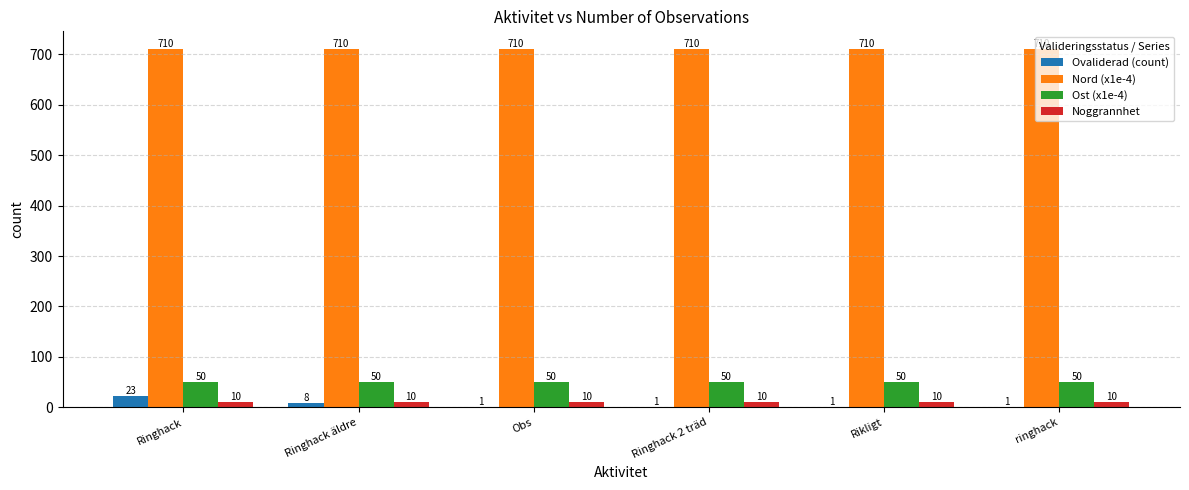

Reading left to right, what are all the values shown in this chart?

Ovaliderad (count): 23	8	1	1	1	1
Nord (x1e-4): 710	710	710	710	710	710
Ost (x1e-4): 50	50	50	50	50	50
Noggrannhet: 10	10	10	10	10	10